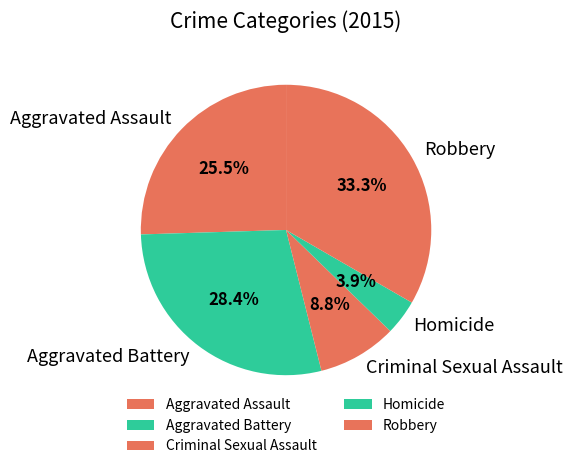

What is the total percentage of Homicide and Criminal Sexual Assault?

12.7%